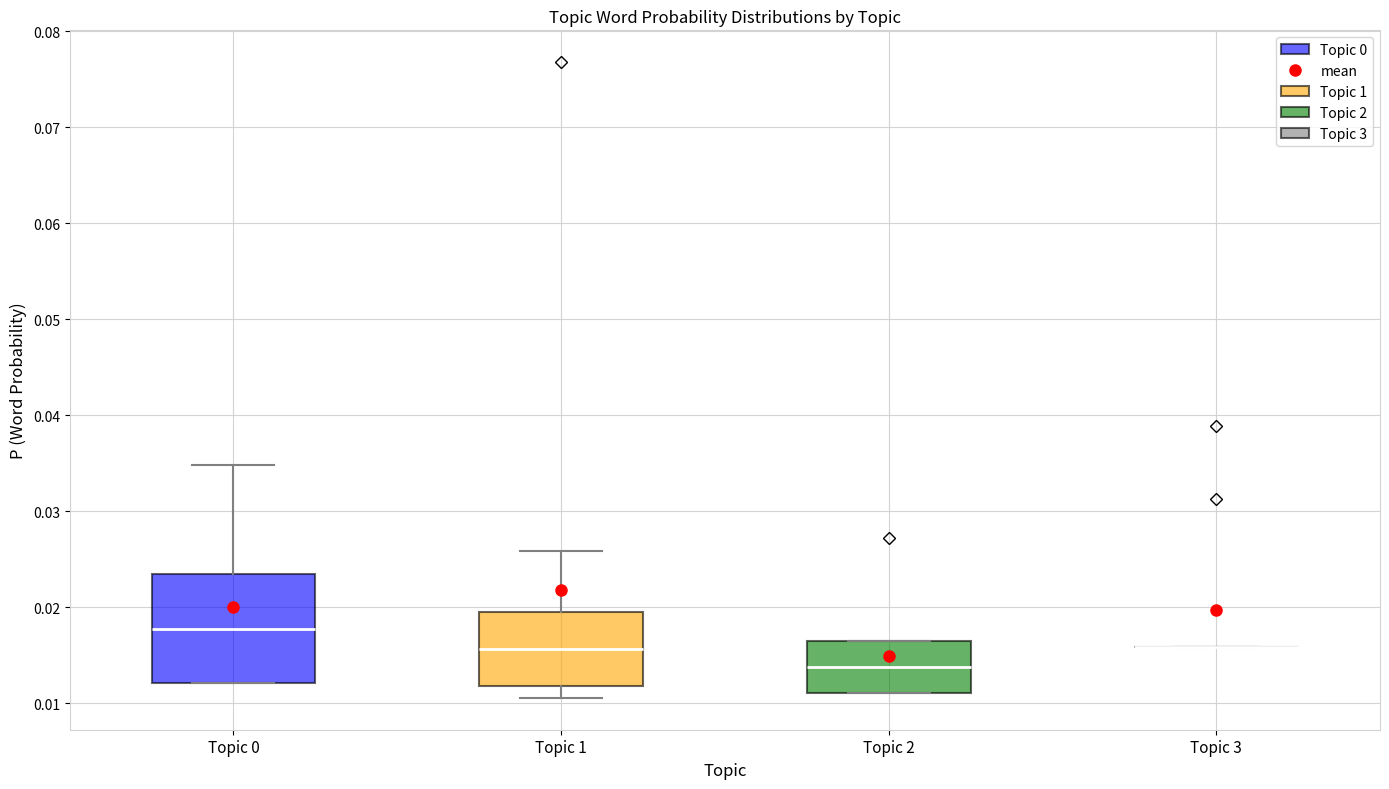

Comparing the boxes themselves (not the whiskers), which one is the tallest?

Topic 0